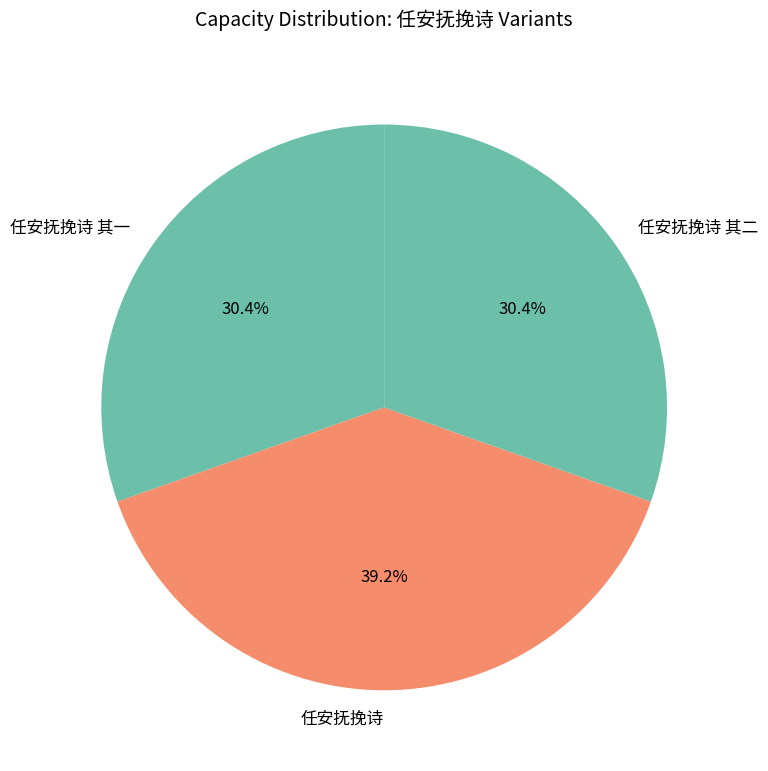

How many slices are in this pie chart?

3